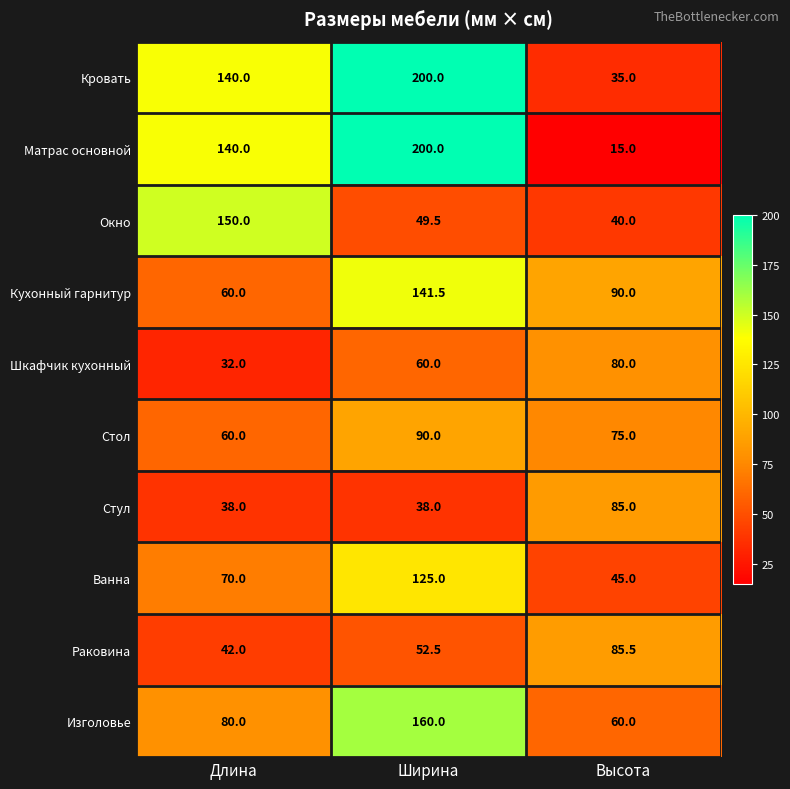

What is the total value across all series at Высота?

610.5